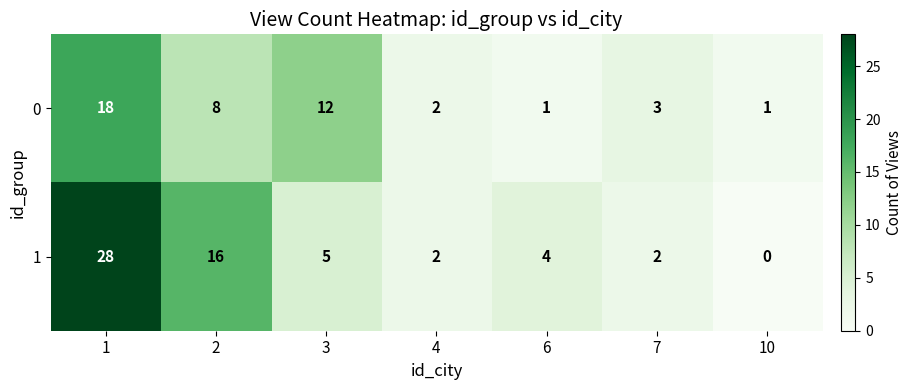

Which label corresponds to the smallest value in the chart?

10